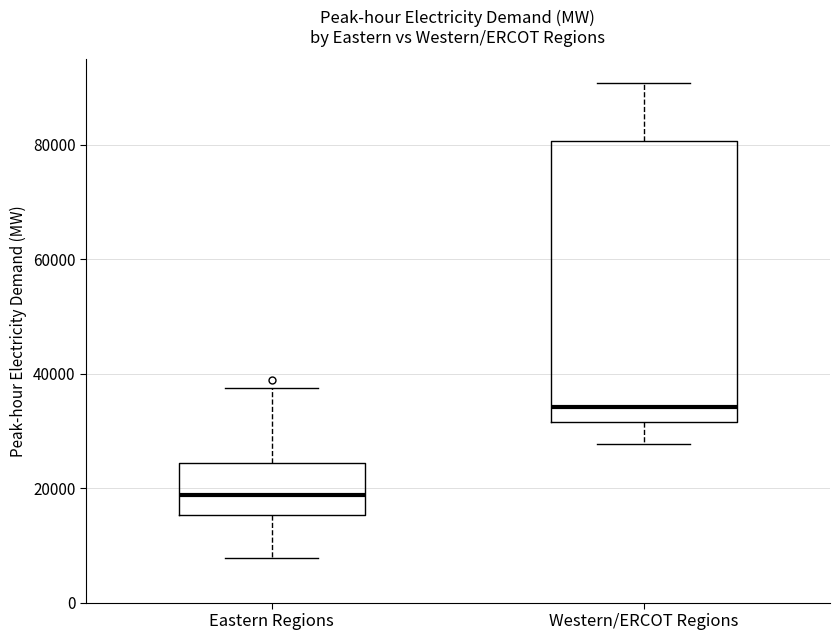

Which box has the lowest median line?

Eastern Regions